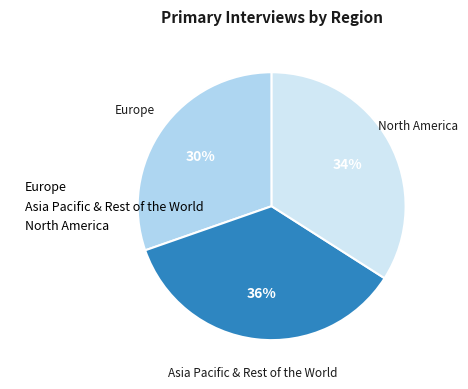

To the nearest percent, what percentage of the pie is North America?

34%